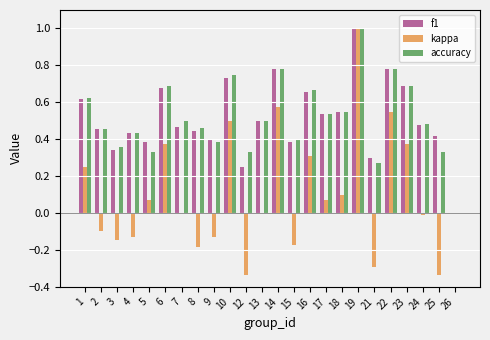

What is the maximum value for accuracy?

1.0